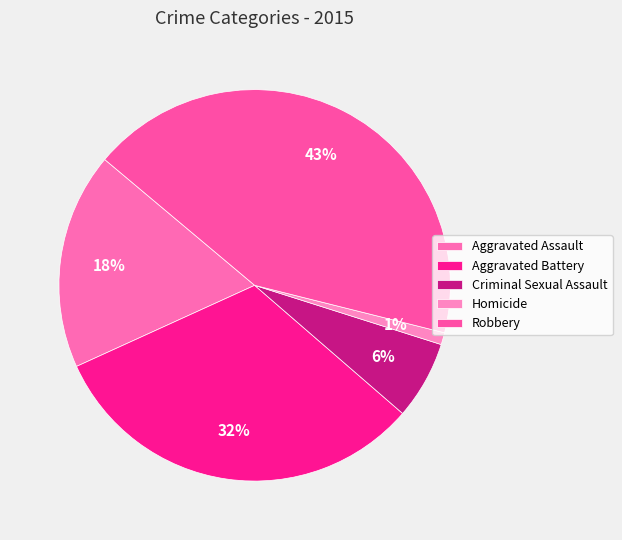

To the nearest percent, what is the combined percentage of Robbery and Aggravated Battery?

75%